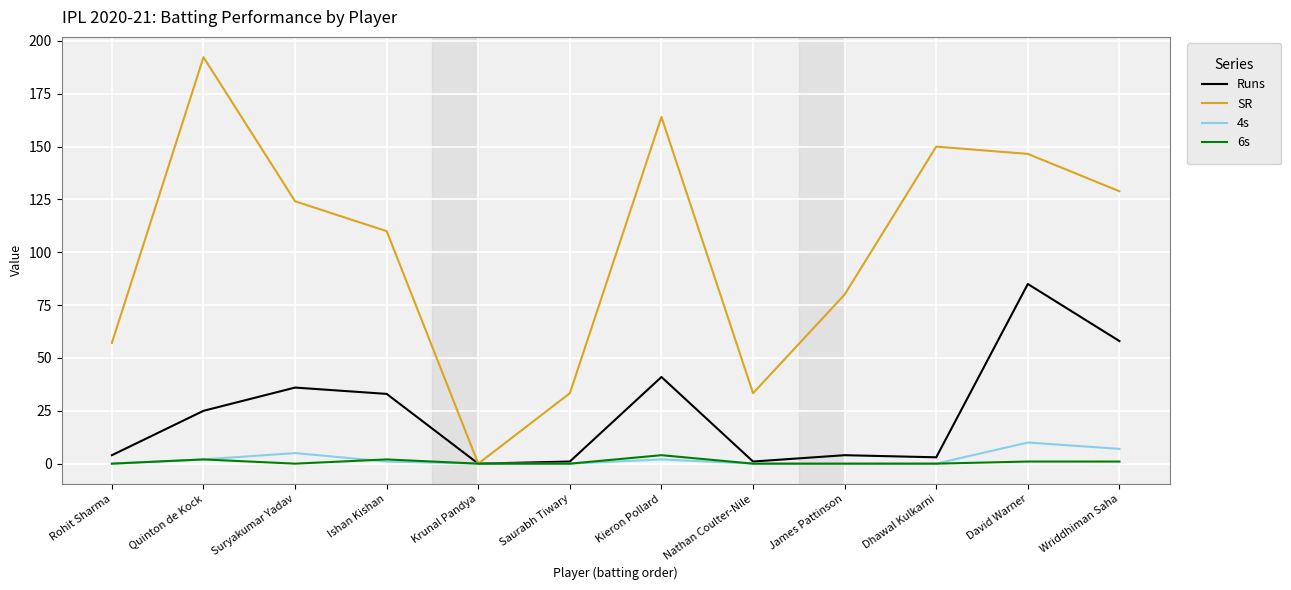

Is this an area chart (filled region under the line)?

No